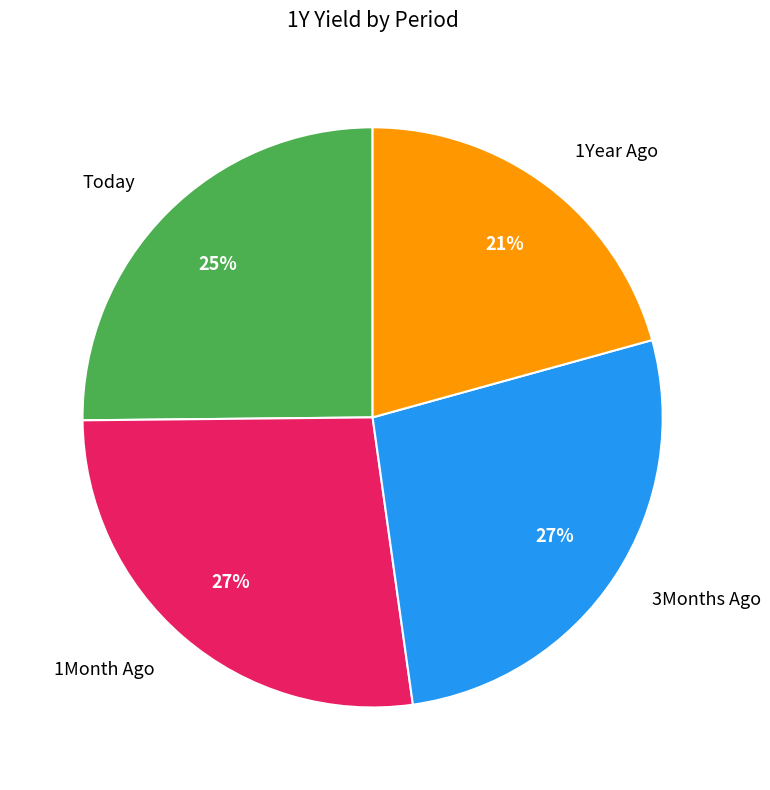

What percentage is the 3Months Ago slice, to the nearest percent?

27%